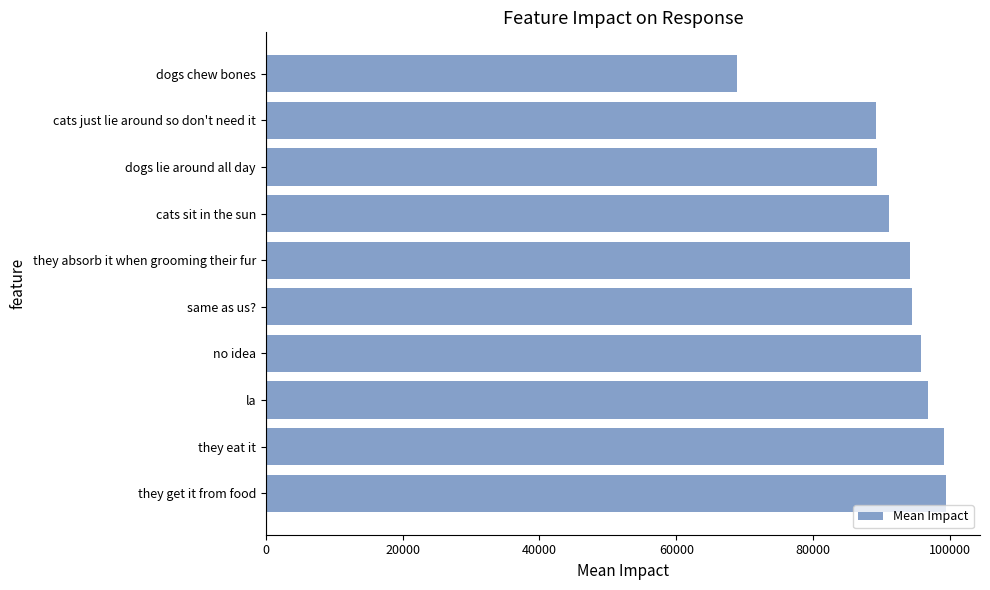

What is the ratio of the value at they eat it to the value at cats sit in the sun?

1.1